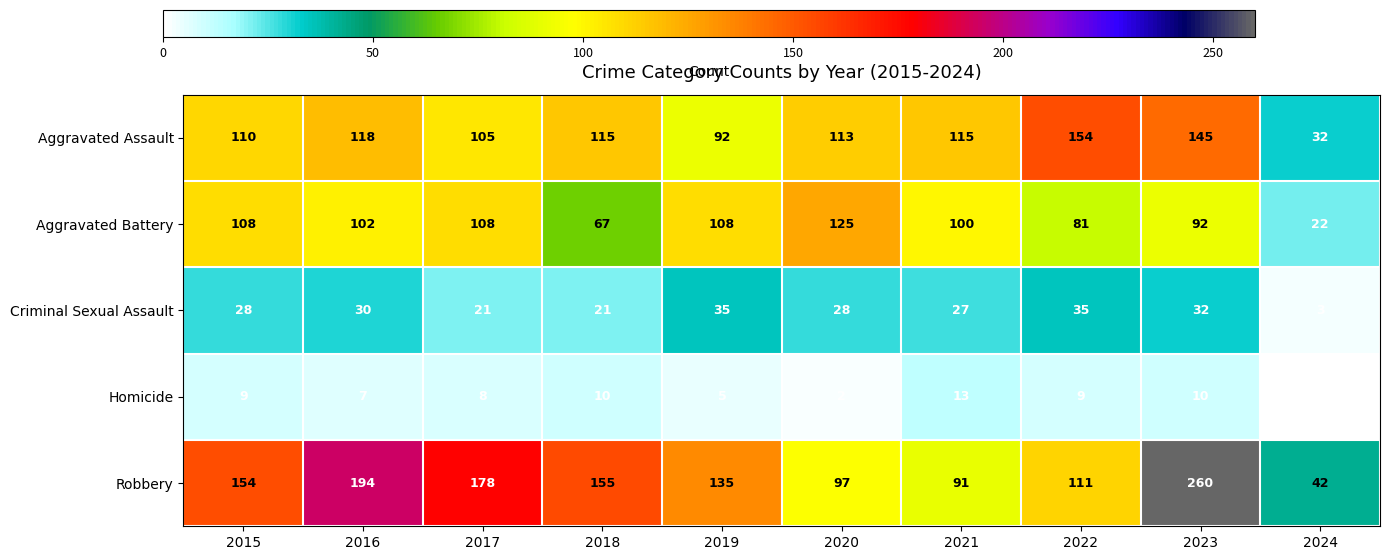

What is the spread (max minus min) of values at 2018?

145